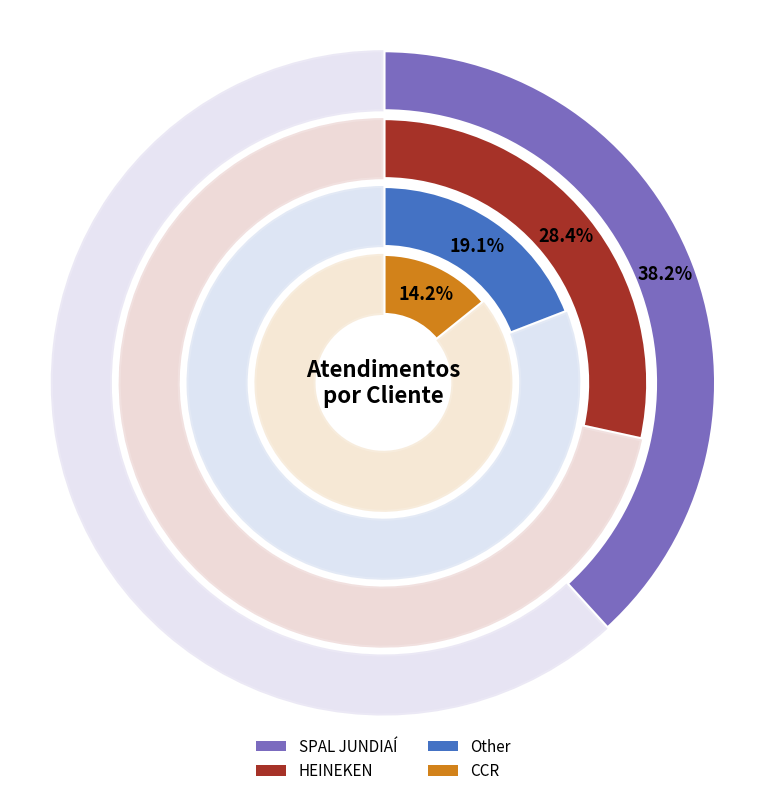

Does SPAL JUNDIAÍ represent more than half of the total?

No